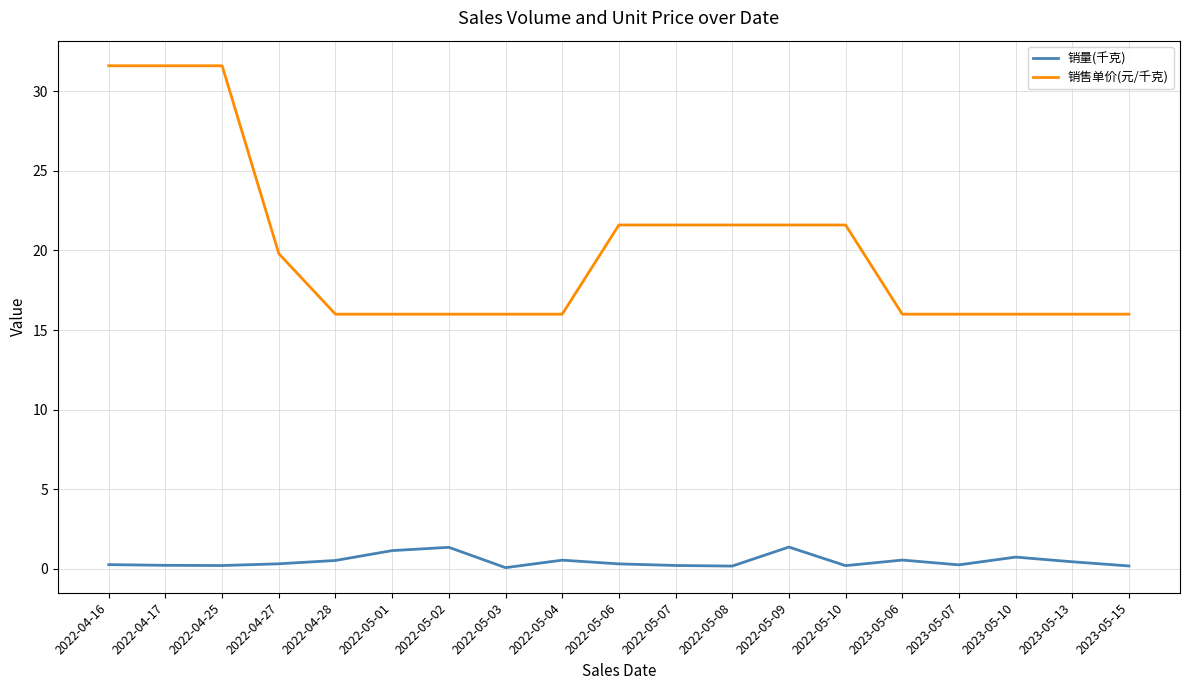

The 销量(千克) series shows 0.3 at 2023-05-07. True or false?

True